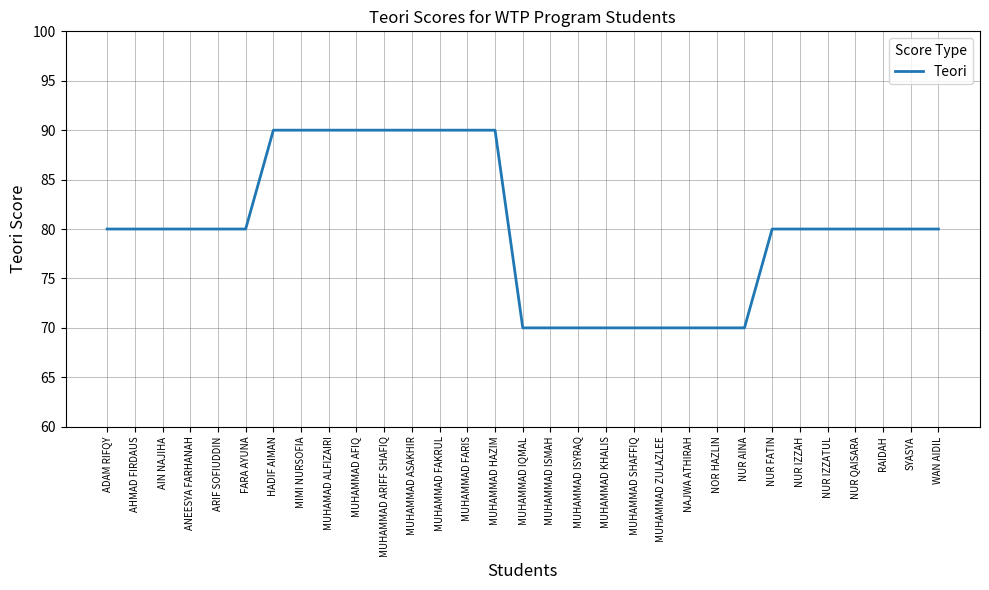

Count the values in the range 70 to 90.

31